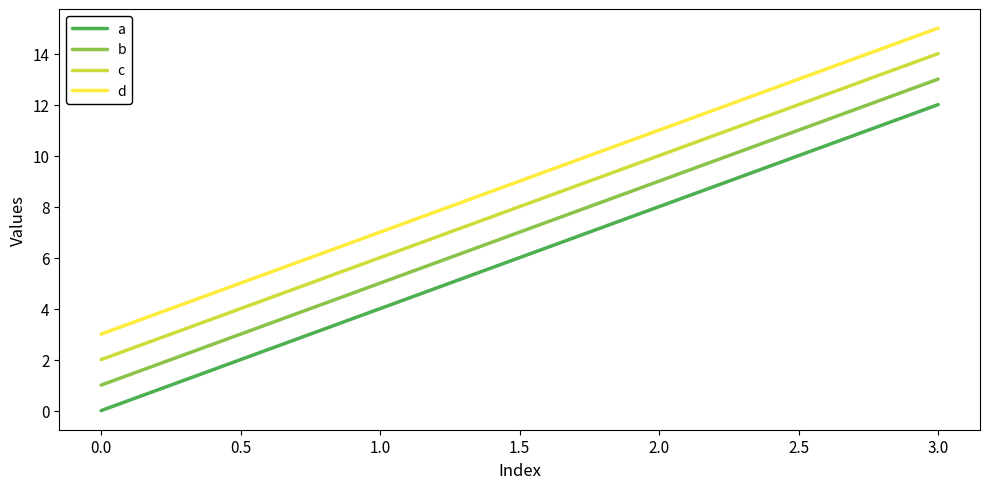

Which series has the largest total across all categories?

d